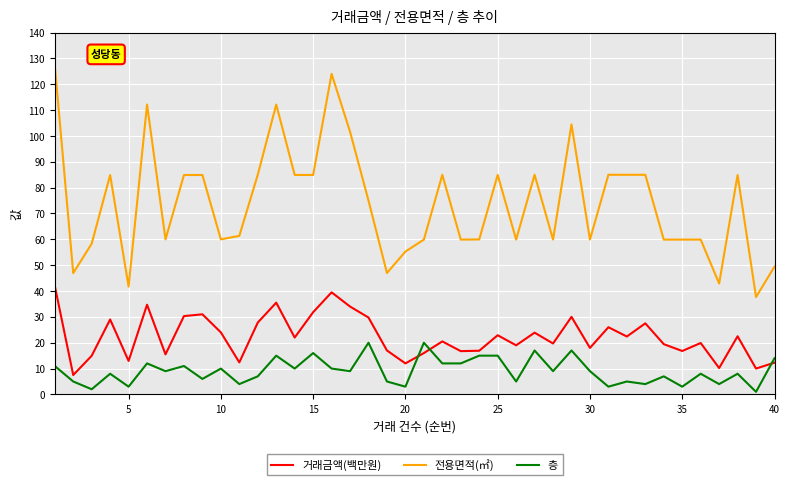

True or false: 거래금액(백만원) and 전용면적(㎡) intersect in this chart.

False